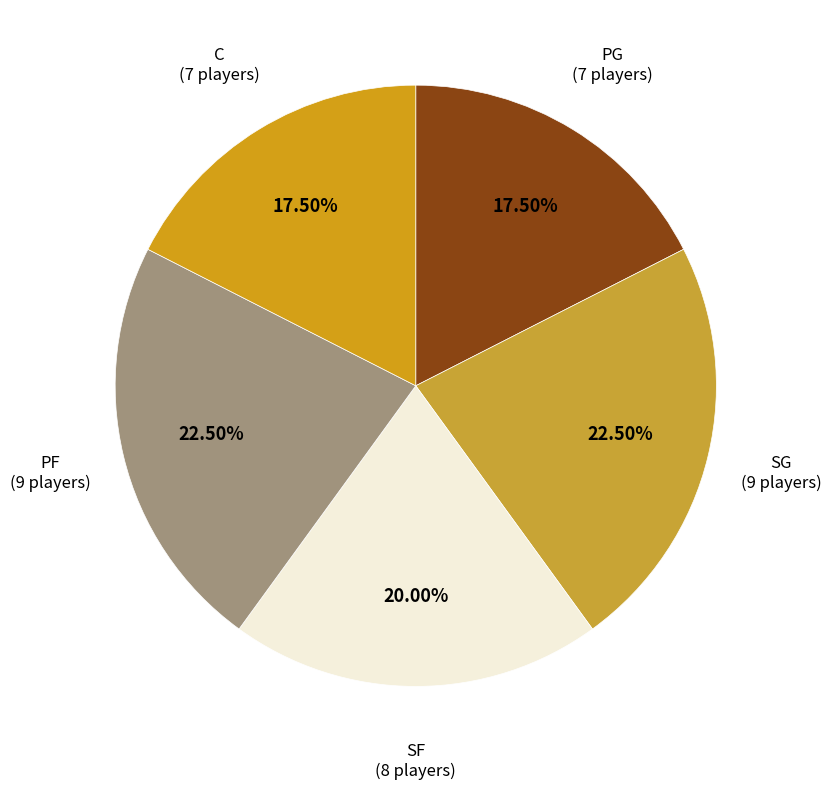

Combined, do SF and SG account for over 50%?

No